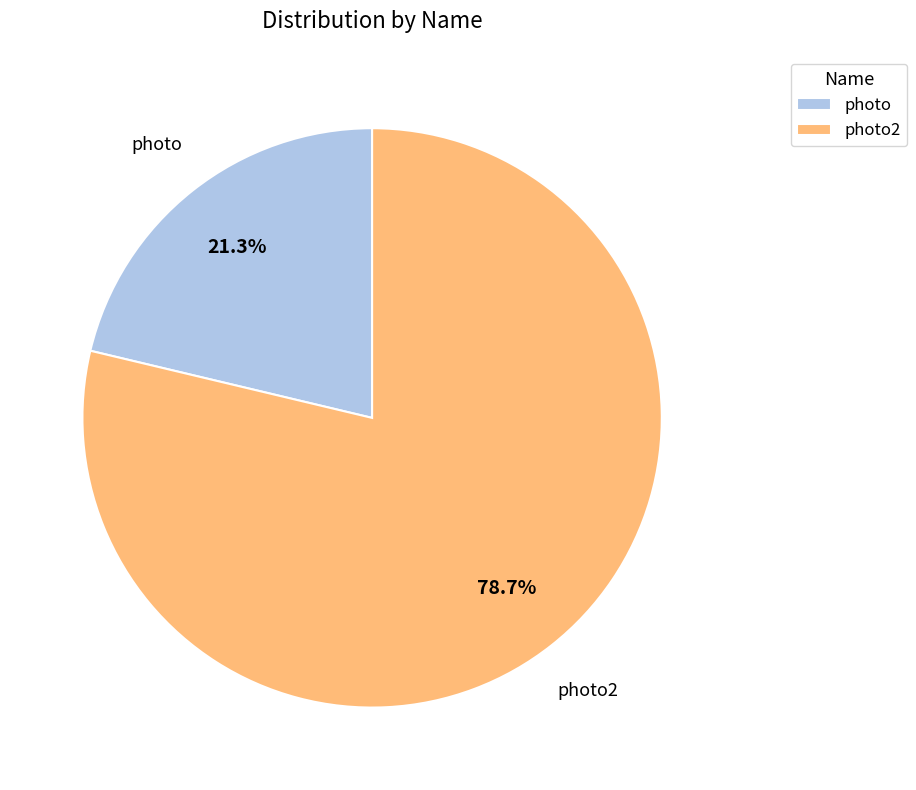

Which slice represents more than half of the pie?

photo2